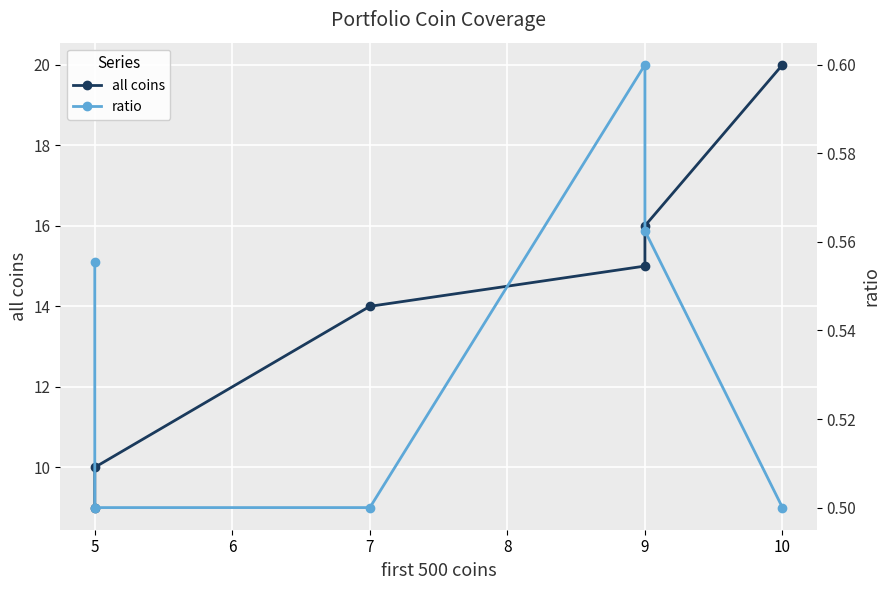

What is the maximum value for all coins?

20.0